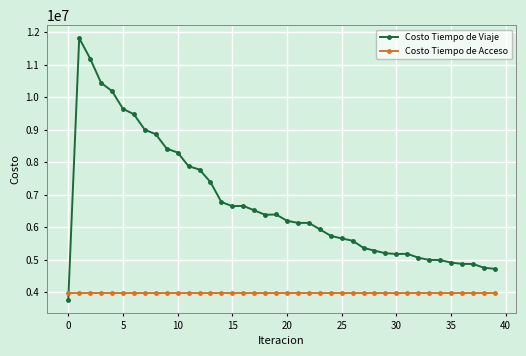

What is the value of the Costo Tiempo de Acceso point at the 9th from the left?

3984392.3